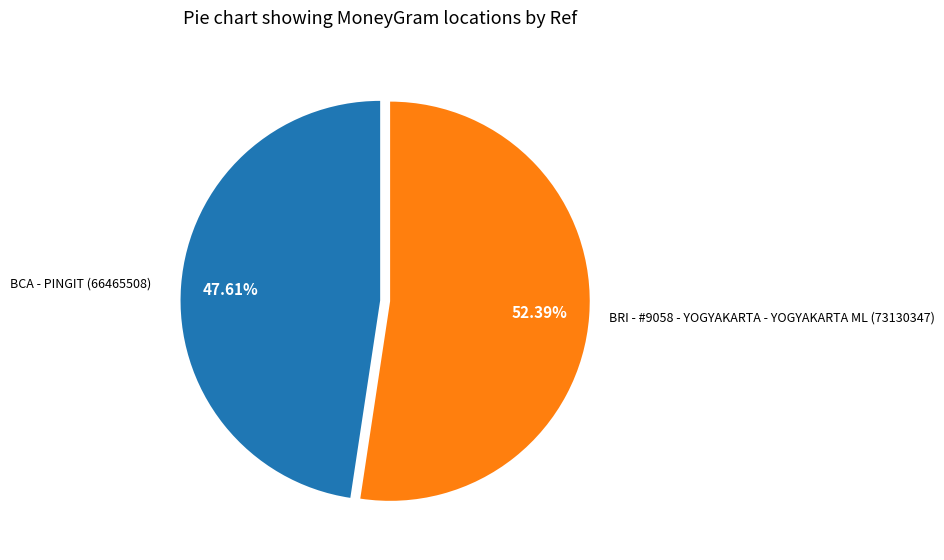

Is there a majority slice in this chart?

Yes